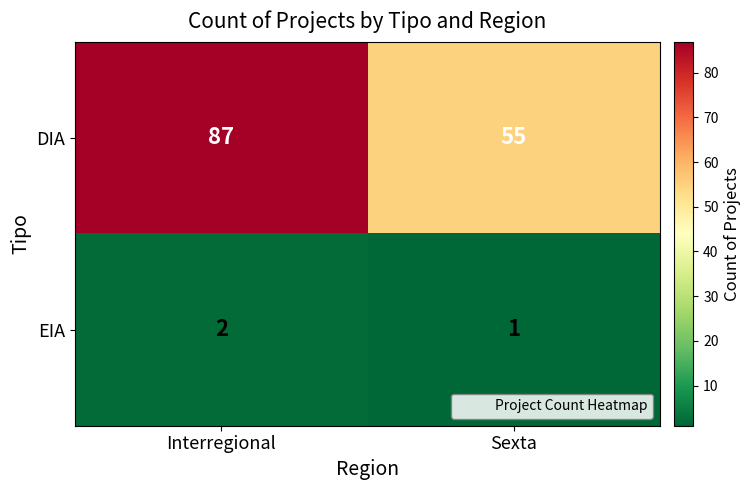

What is the sum of all EIA values?

3